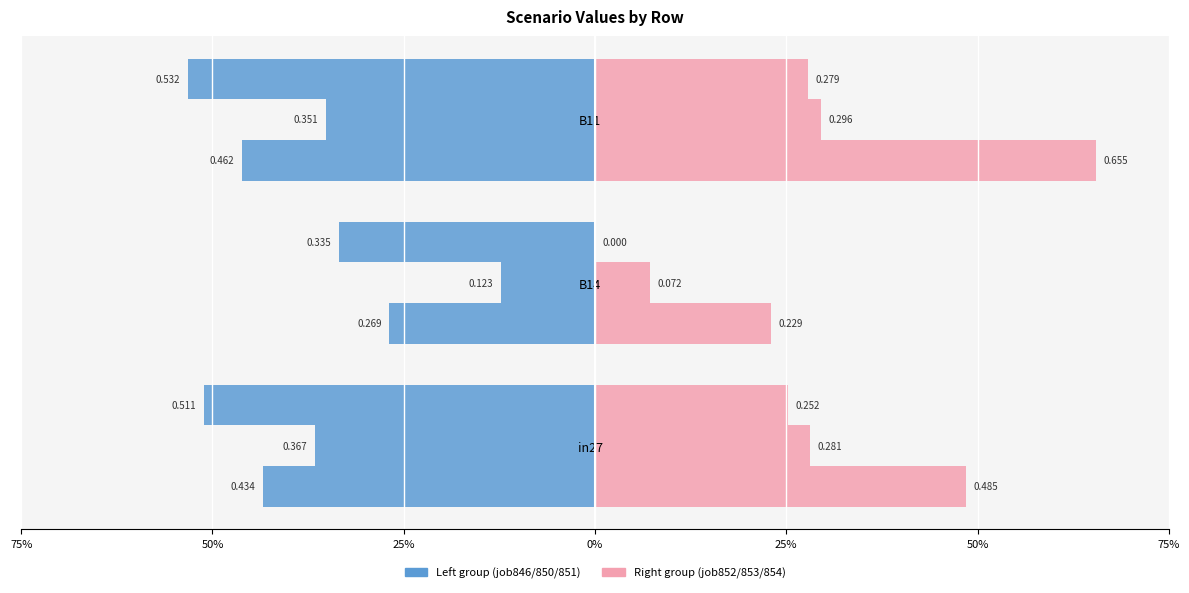

How many categories are shown in the chart?

3